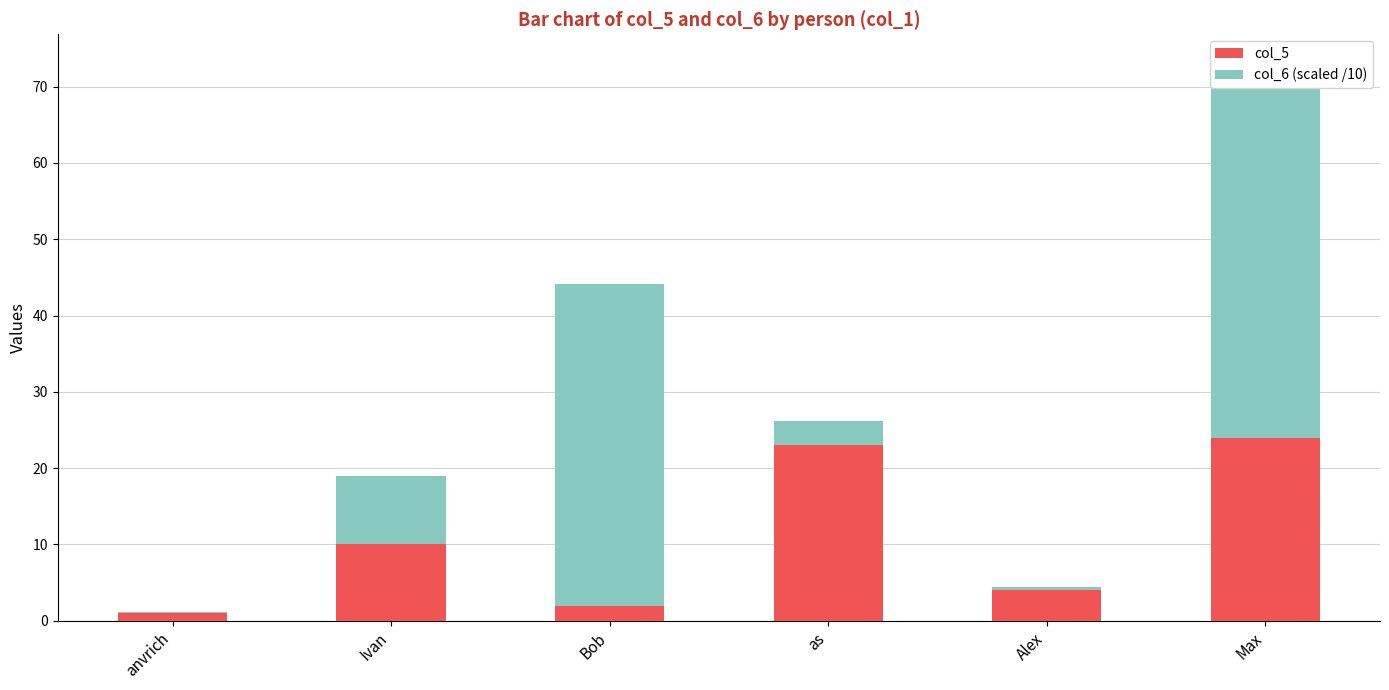

Which series has the widest spread of values?

col_6 (scaled /10)